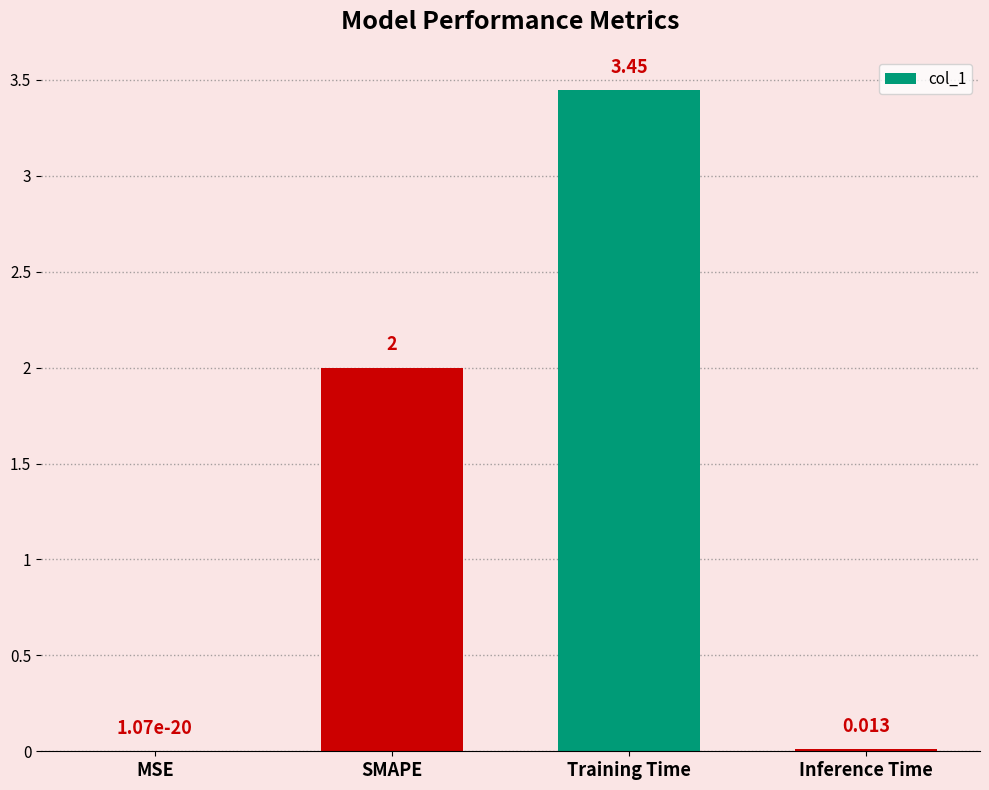

What is the change in value from SMAPE to Training Time?

+1.4